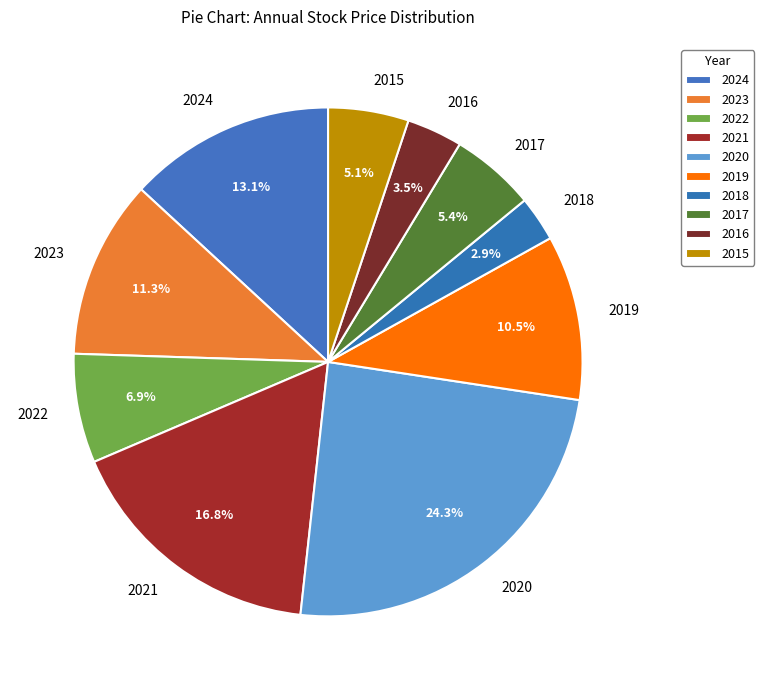

Count the number of slices in the pie.

10